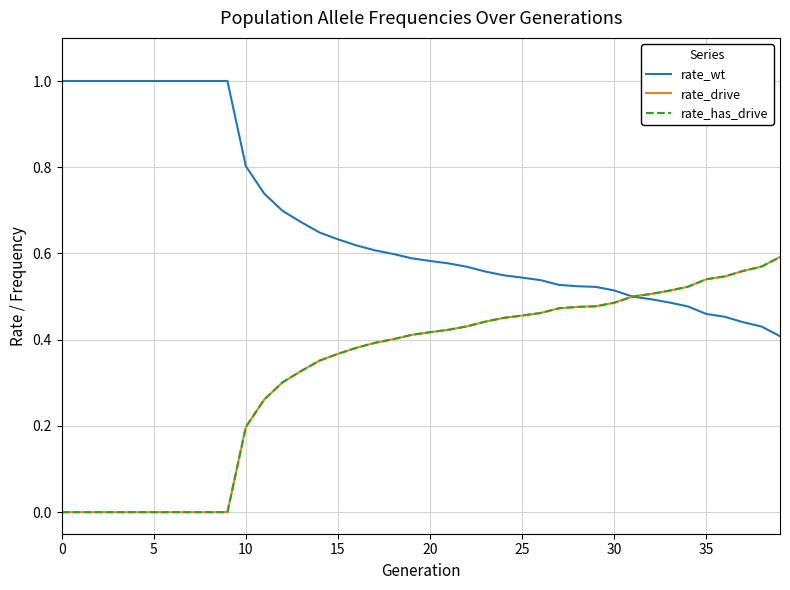

Is this an area chart (filled region under the line)?

No